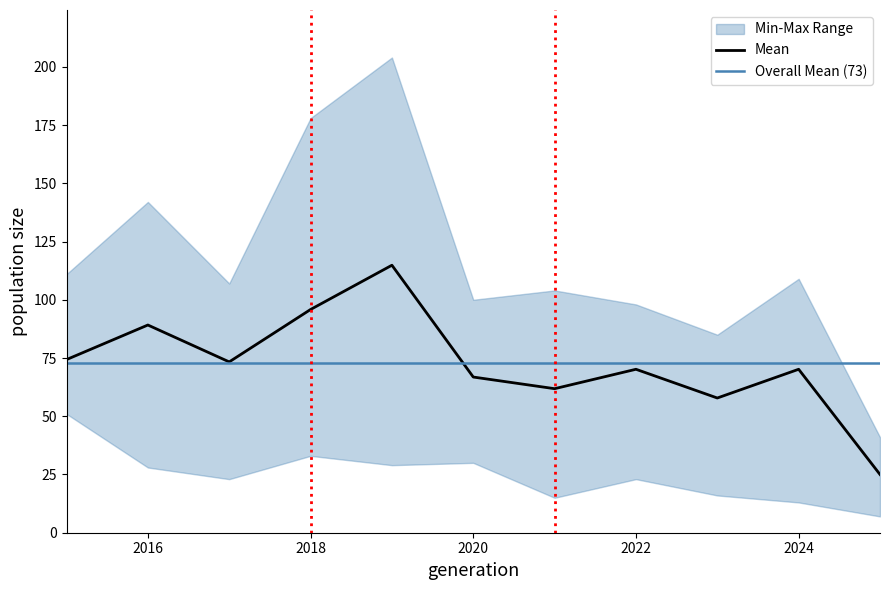

What is the lowest value of the Mean series?

25.0